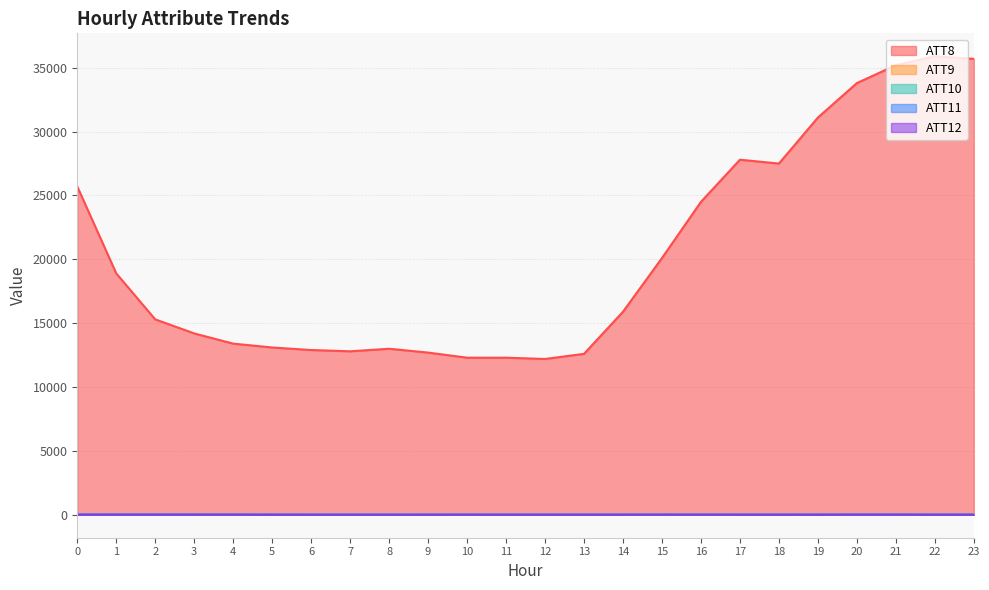

True or false: ATT8 and ATT12 intersect in this chart.

False